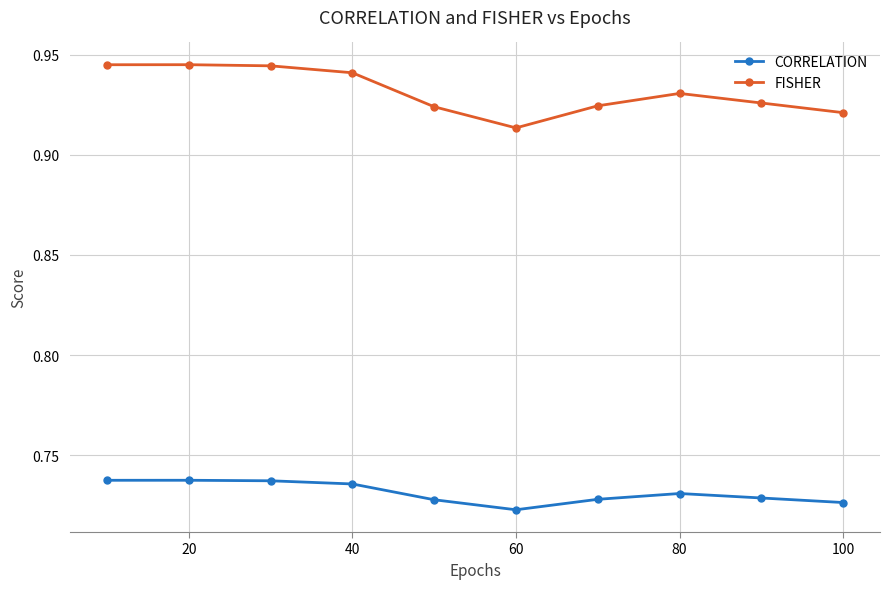

True or false: CORRELATION and FISHER cross at least once.

False